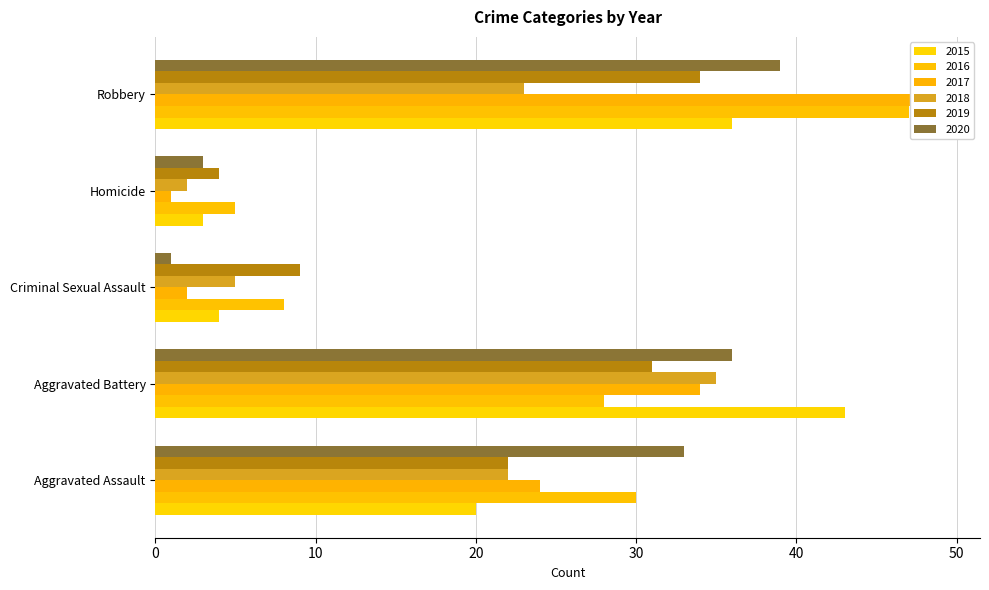

What is the value of the 2015 bar at the 3rd from the left?

4